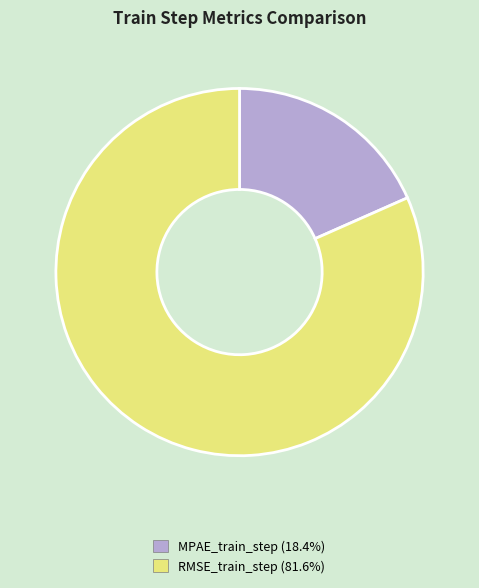

Do MPAE_train_step and RMSE_train_step together represent more than half of the pie?

Yes